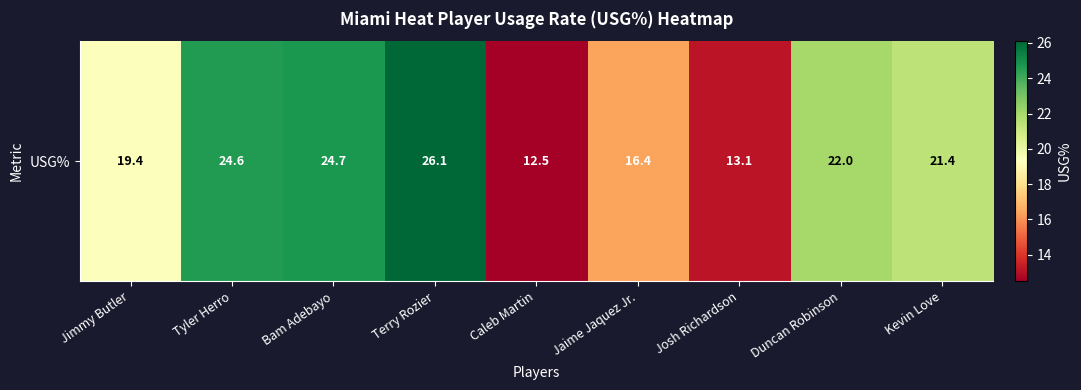

How many distinct data groups are displayed?

1